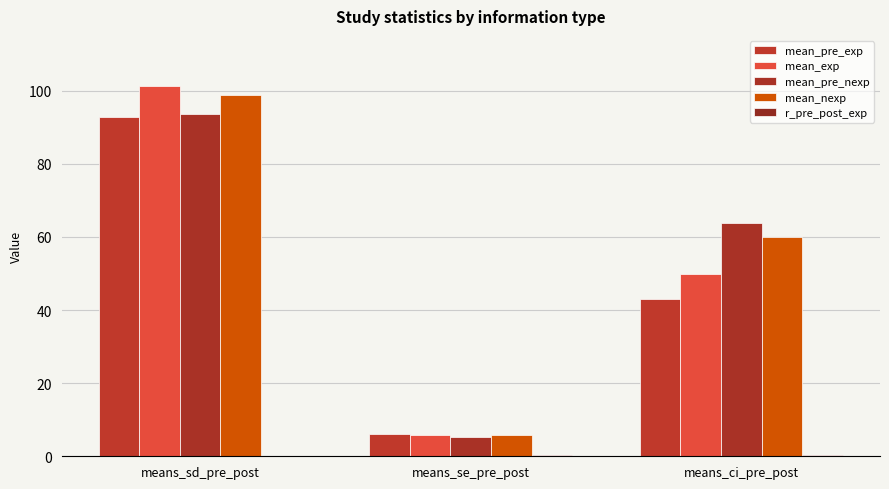

How many distinct data groups are displayed?

5